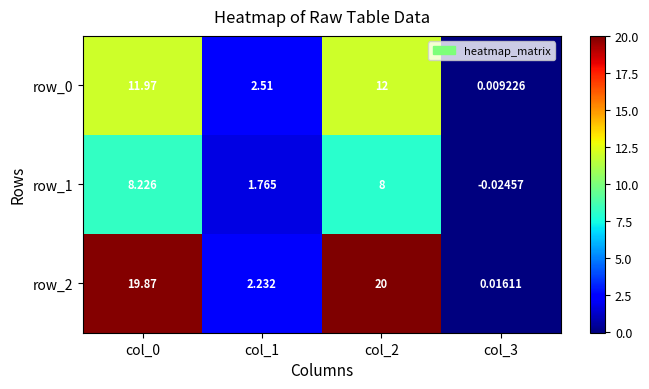

Count the number of categories in the chart.

4